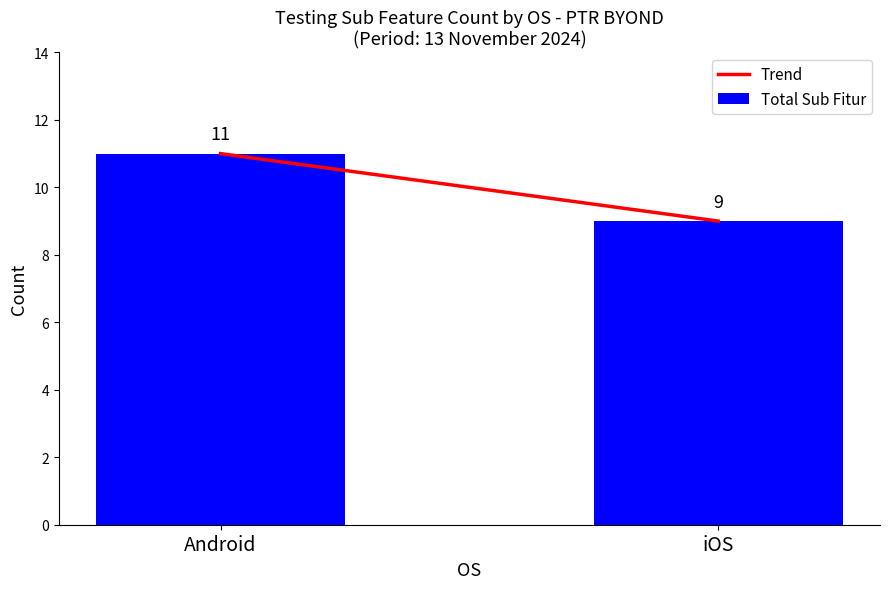

Between iOS and Android, which is larger?

Android